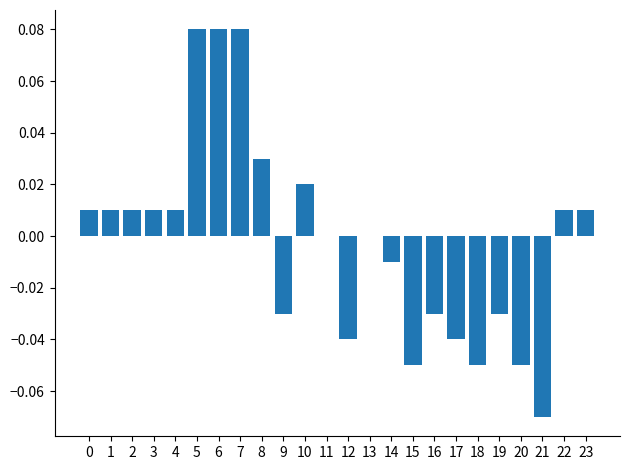

Are the bars grouped side by side (vs. stacked)?

No